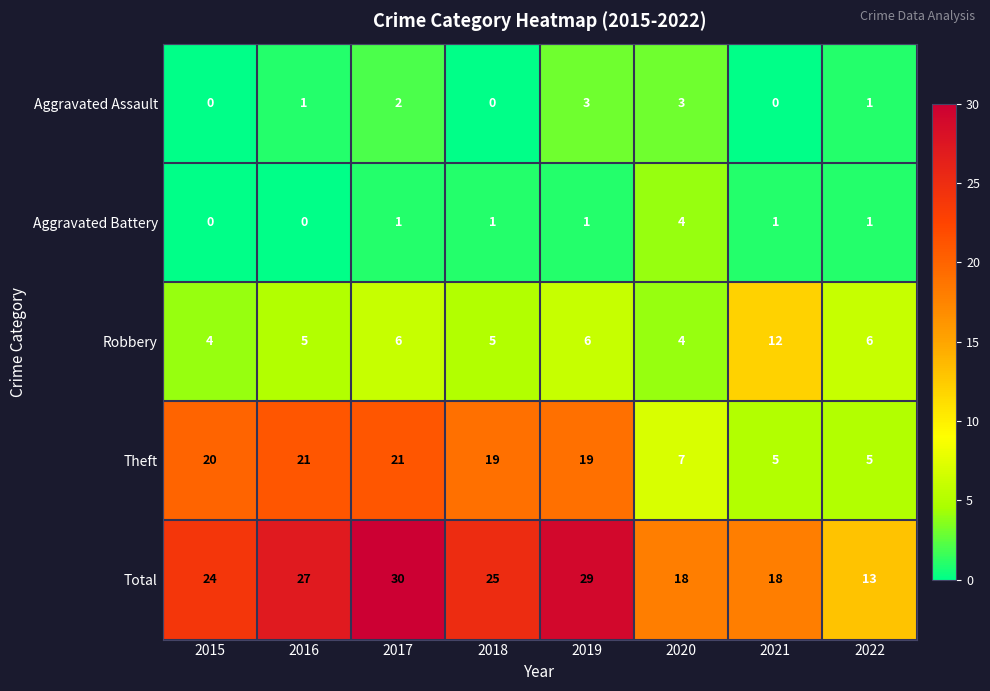

At which category is the sum across all series the highest?

2017